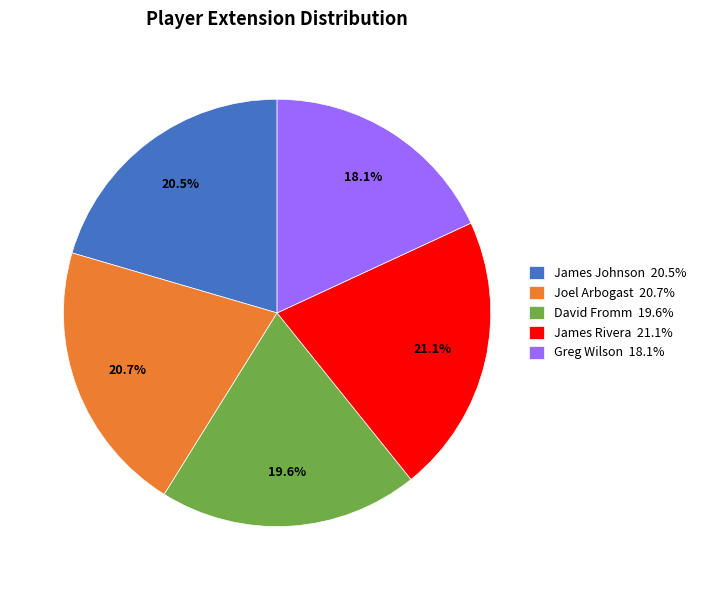

Does any single category account for the majority?

No